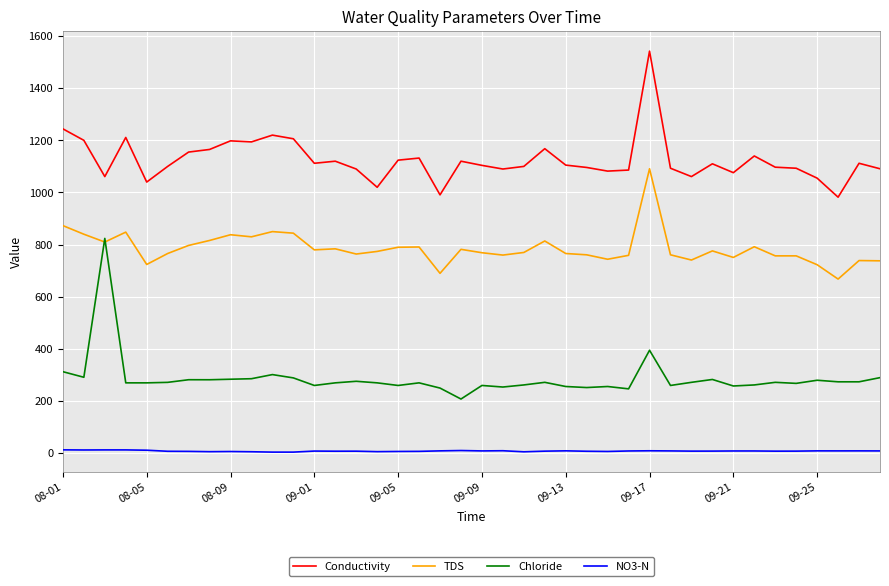

What is the difference between the second highest and minimum values in the NO3-N series?

8.5